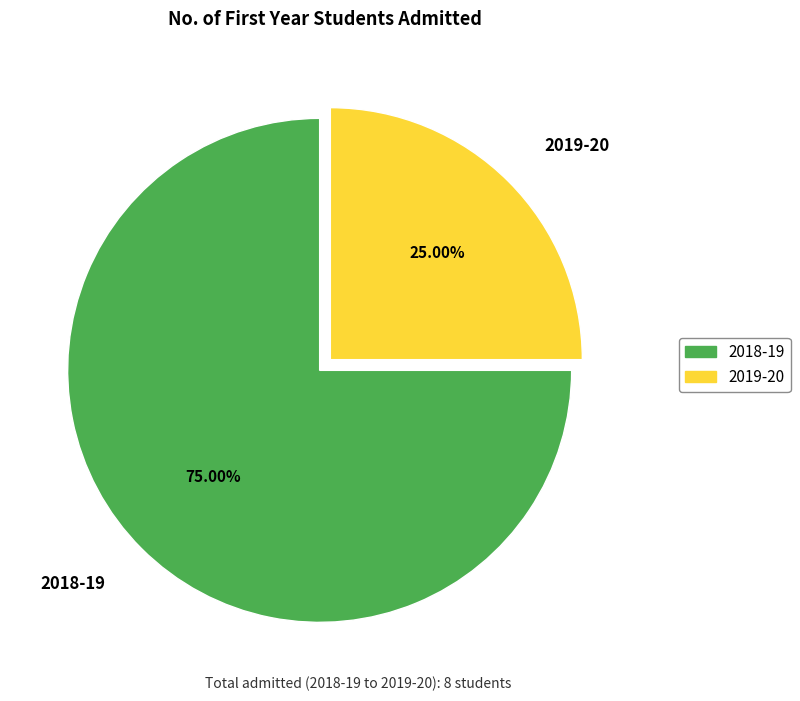

Which has a higher value, 2018-19 or 2019-20?

2018-19